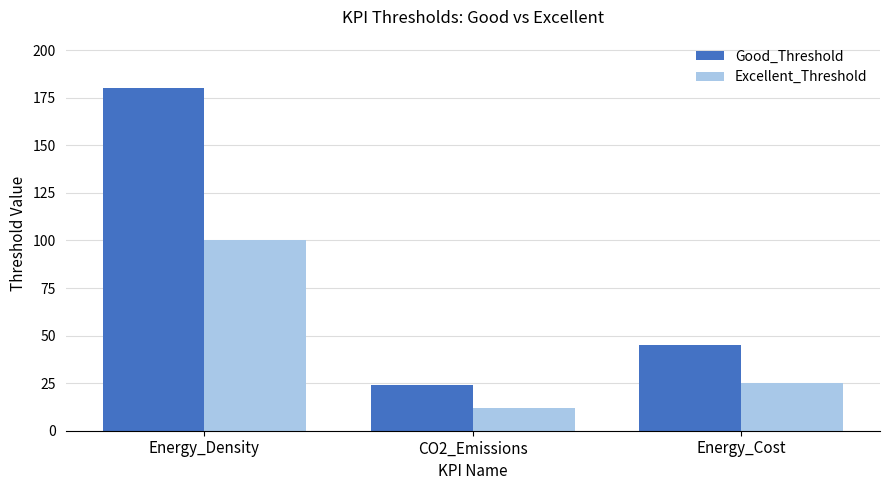

Is the value of Good_Threshold at Energy_Cost greater than the value of Excellent_Threshold at Energy_Cost?

Yes